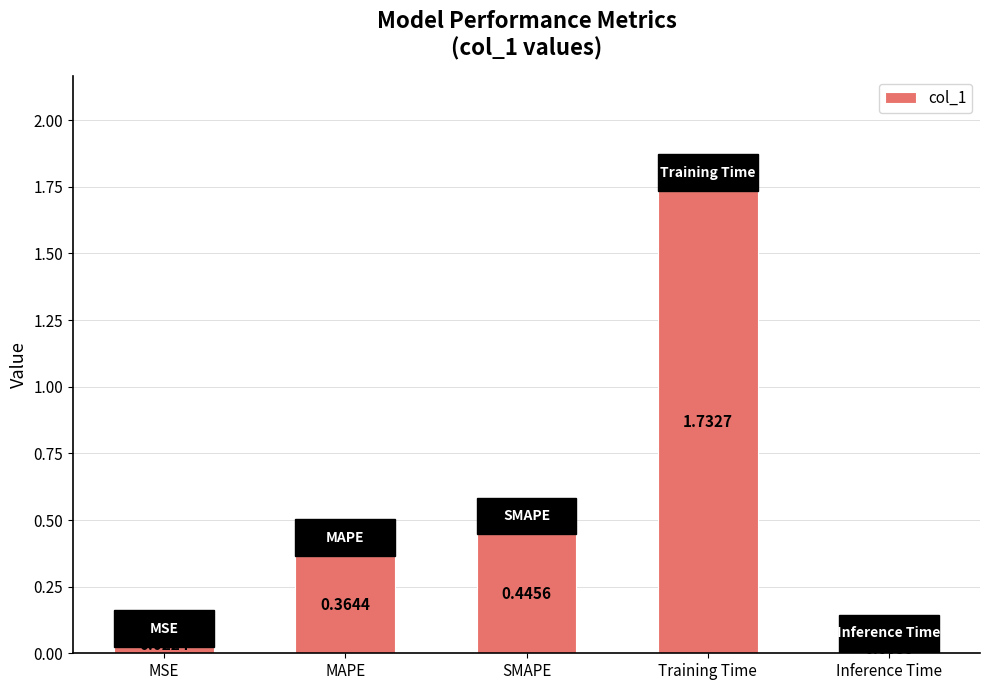

Are the bars horizontal?

No